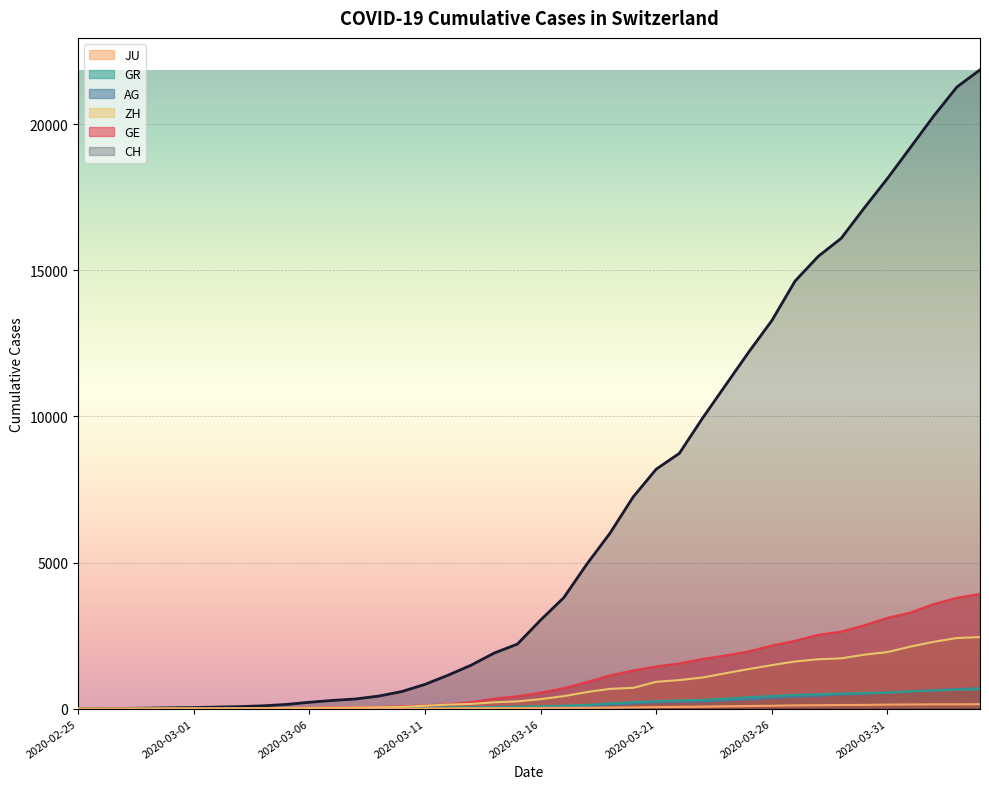

How many data points does each series have?

40